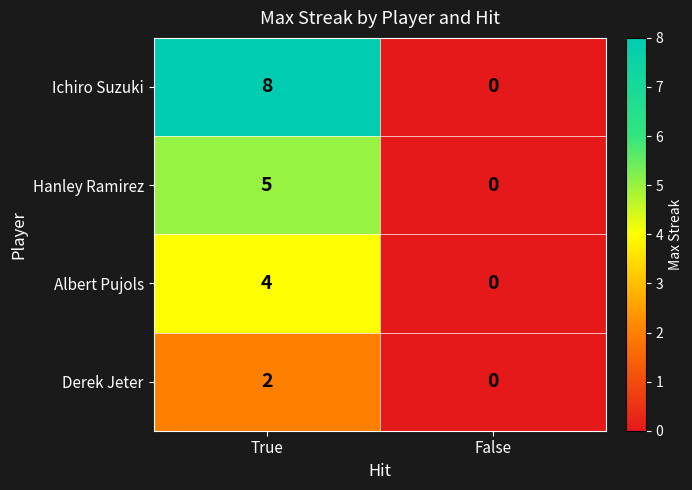

What is the sum of all Albert Pujols values?

4